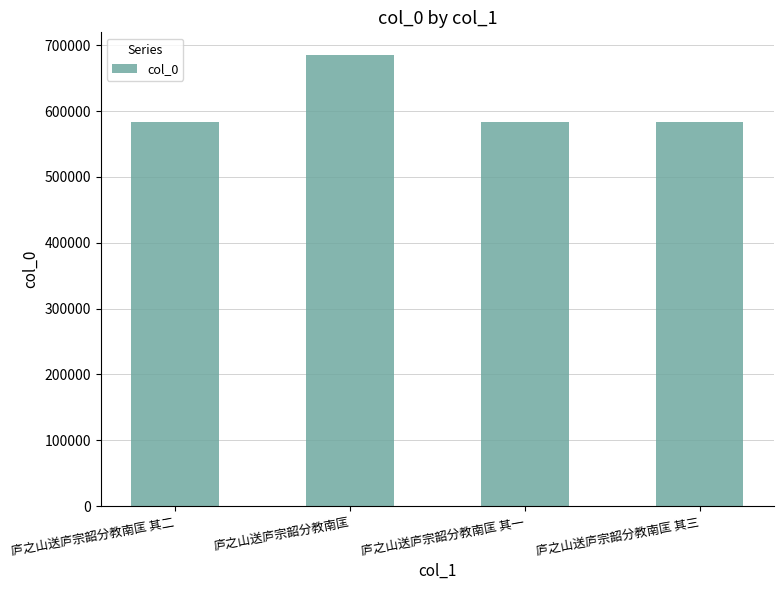

What is the label of the 4th bar from the left?

庐之山送庐宗韶分教南匡 其三